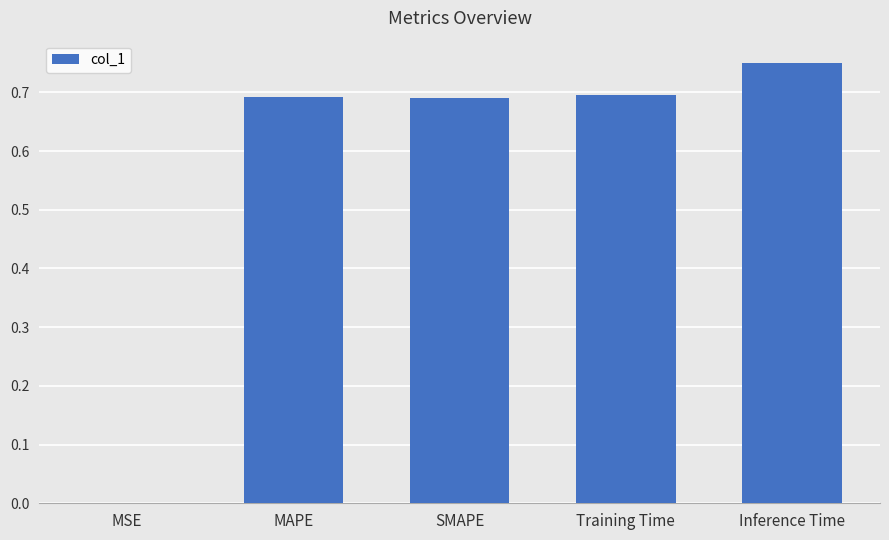

Which category has the highest value across all series?

Inference Time